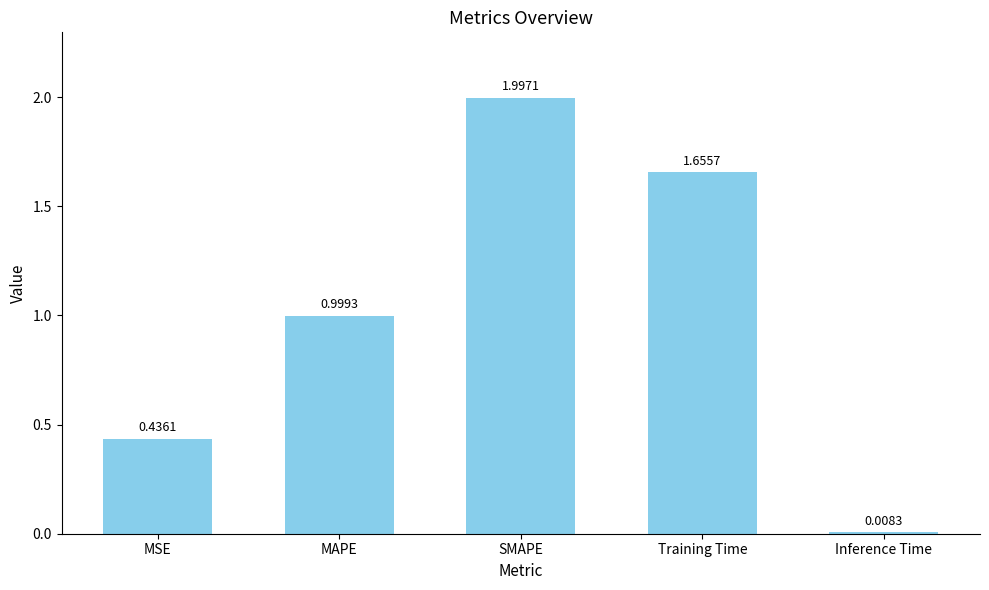

Where is the data nearest to the value 1?

MAPE